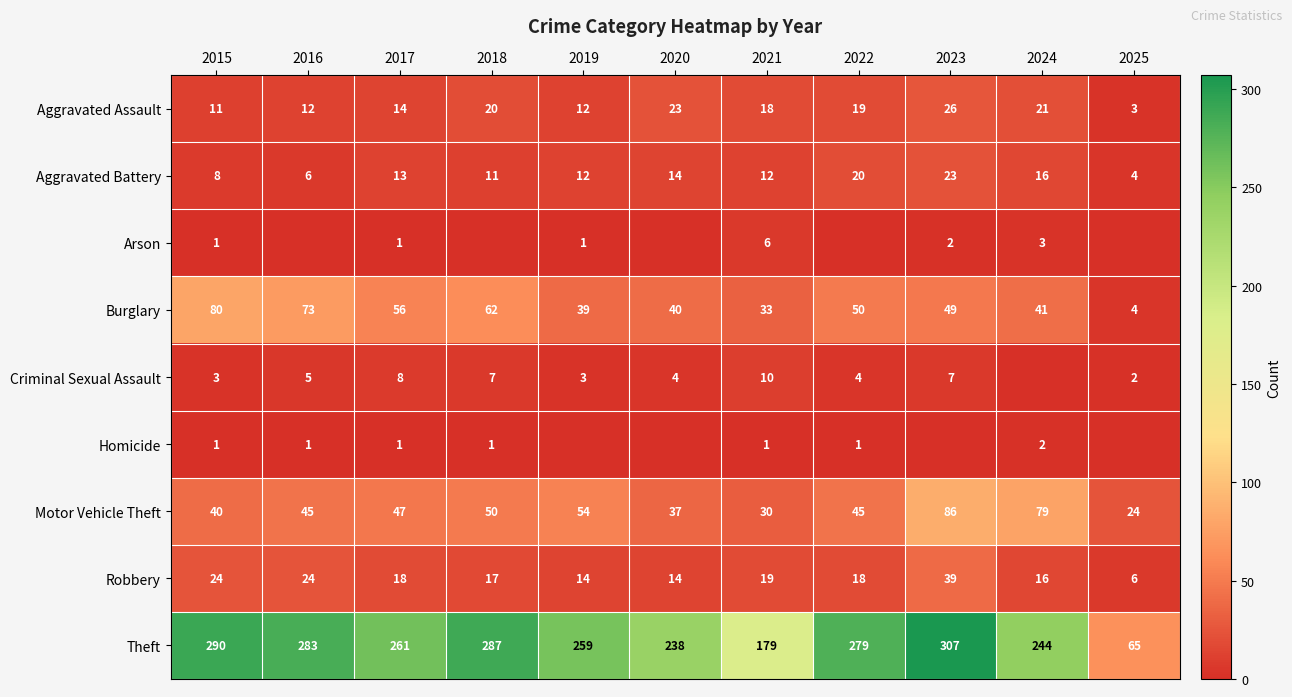

What is the difference between the Aggravated Assault values at 2015 and 2017?

3